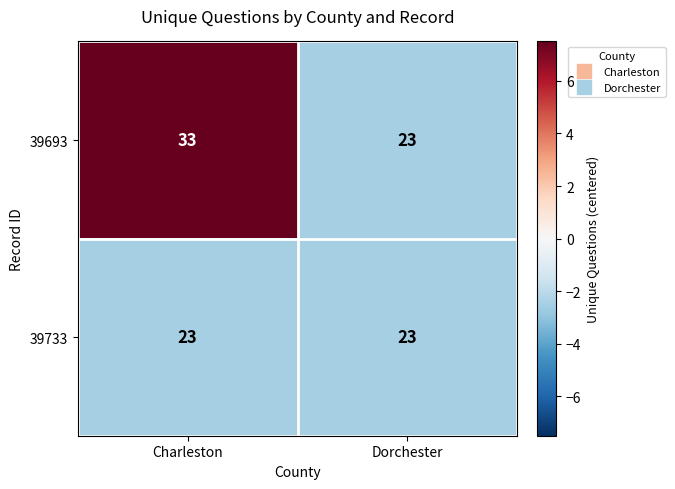

Which category has the highest value in the 39693 series?

Charleston